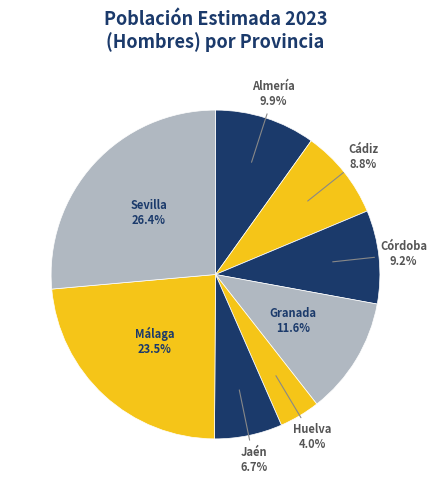

To the nearest percent, what is the difference between the largest and smallest slice percentages?

22%